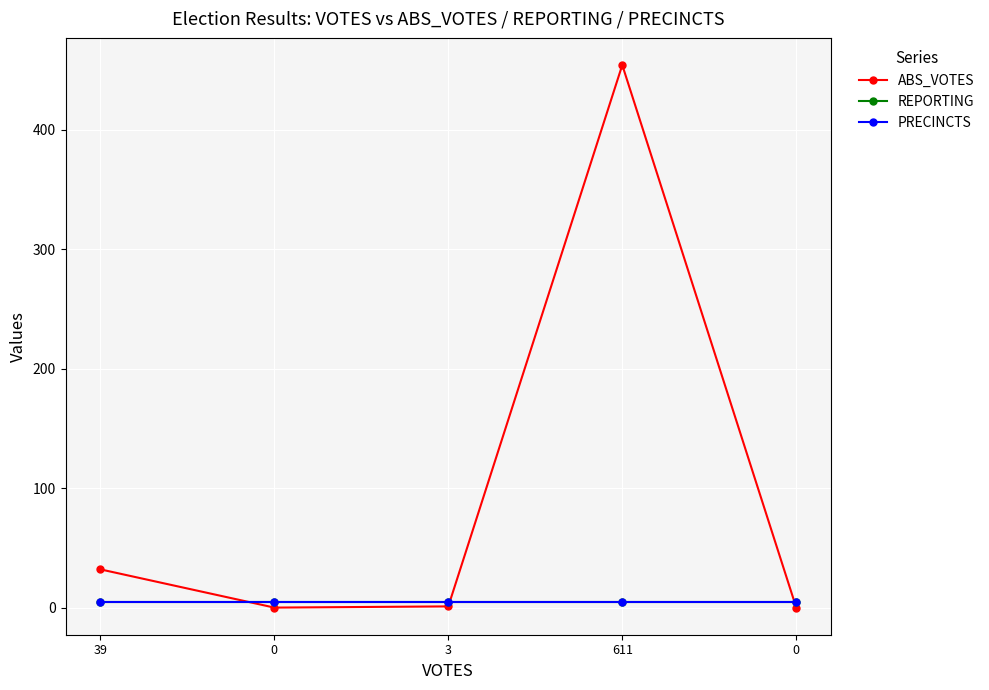

Which series has the widest spread of values?

ABS_VOTES